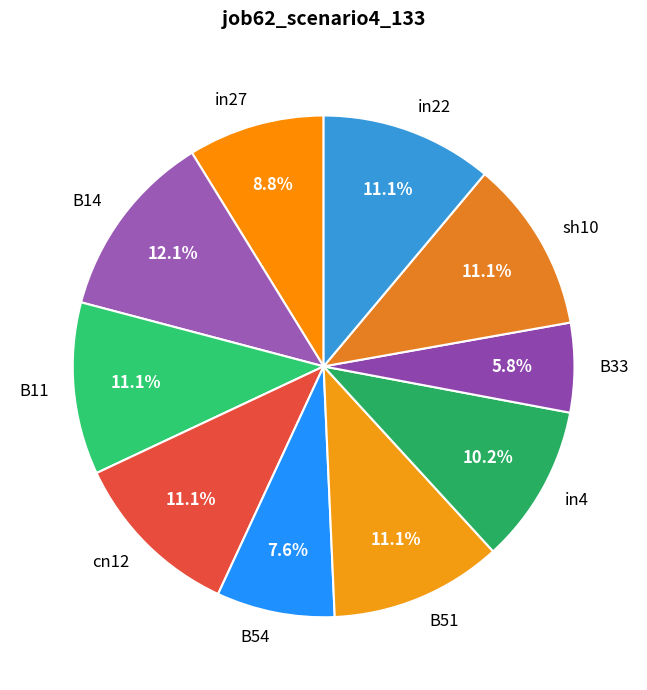

True or false: in4 accounts for 1% of the total.

False